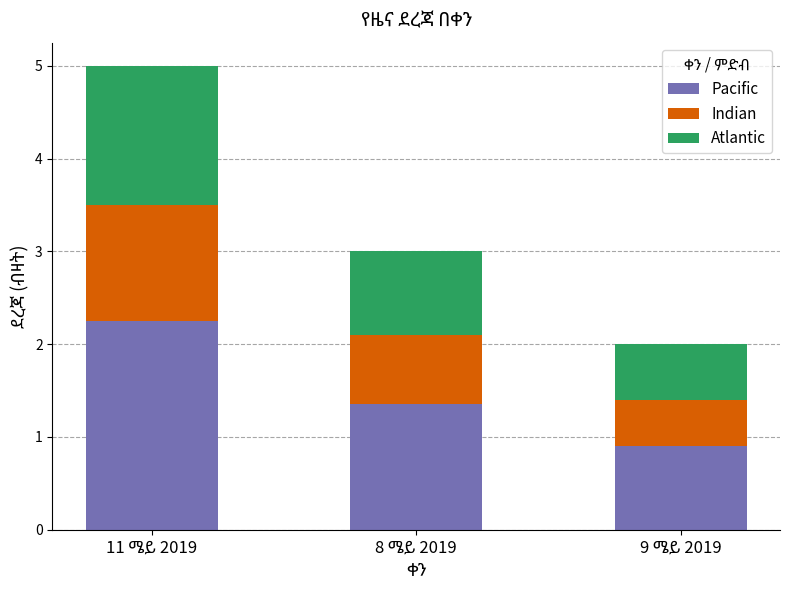

What is the lowest value of the Pacific series?

0.9